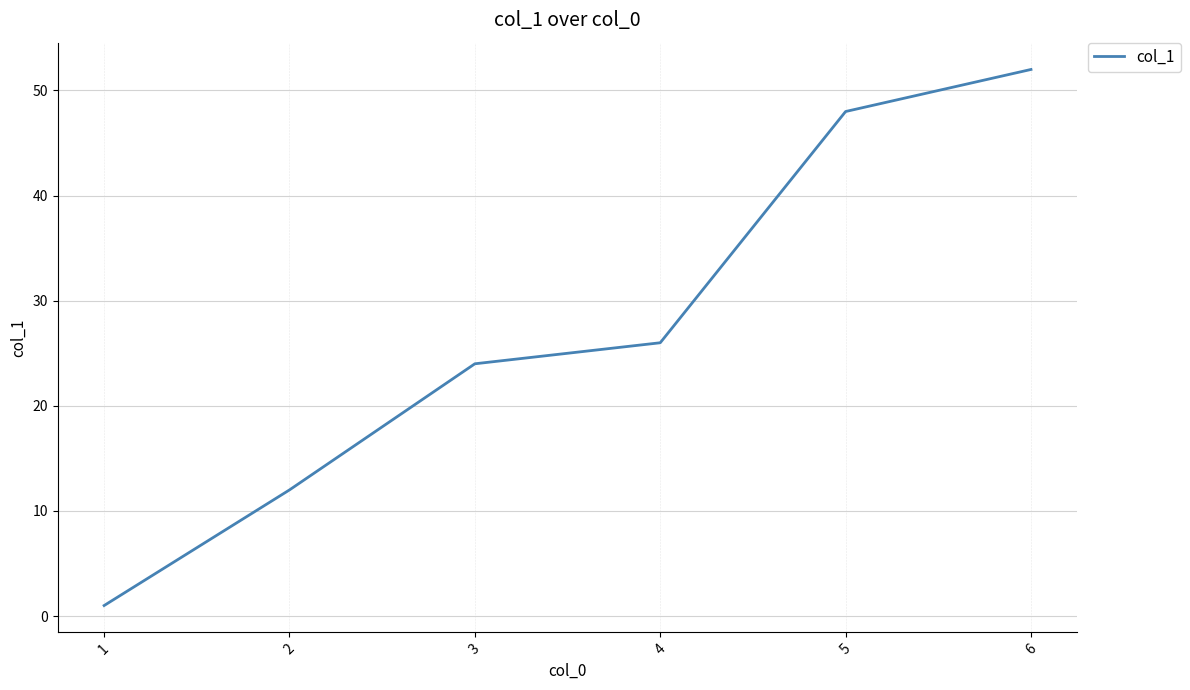

Does the chart display data point markers on the line(s)?

No